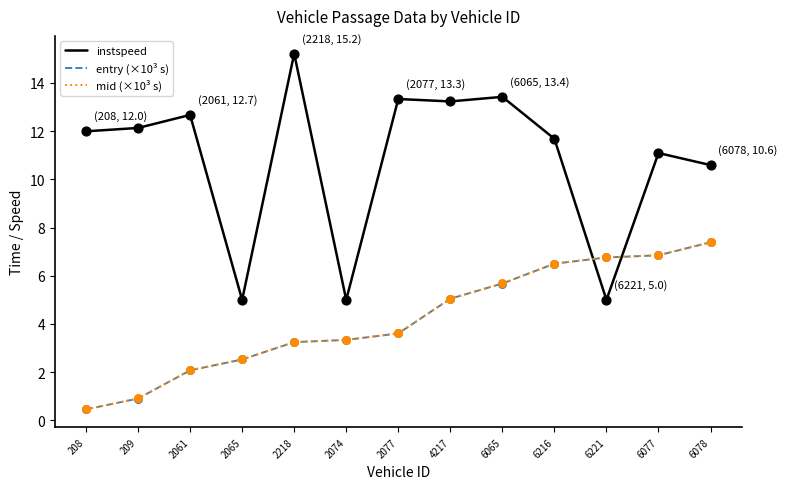

At which category is the sum across all series the highest?

6078